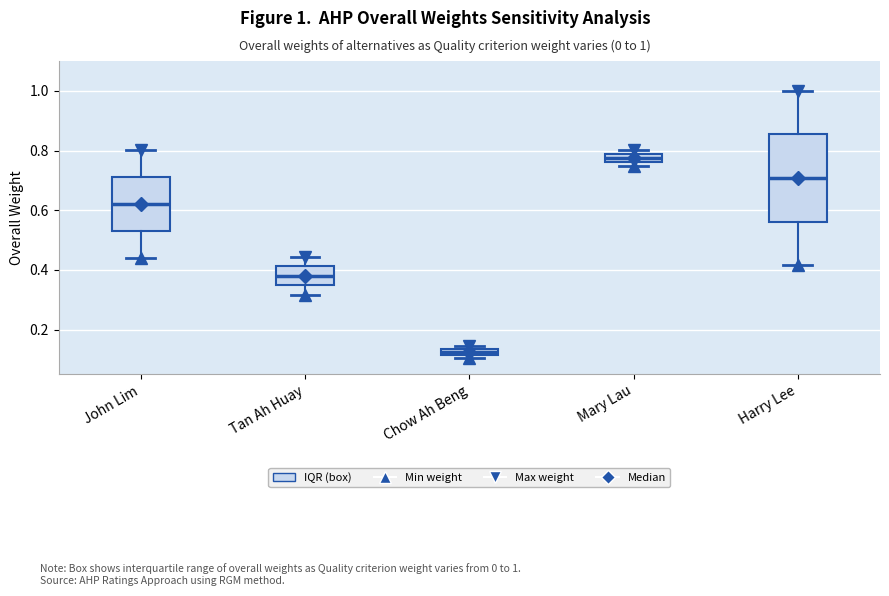

Which box has the highest median line?

Mary Lau